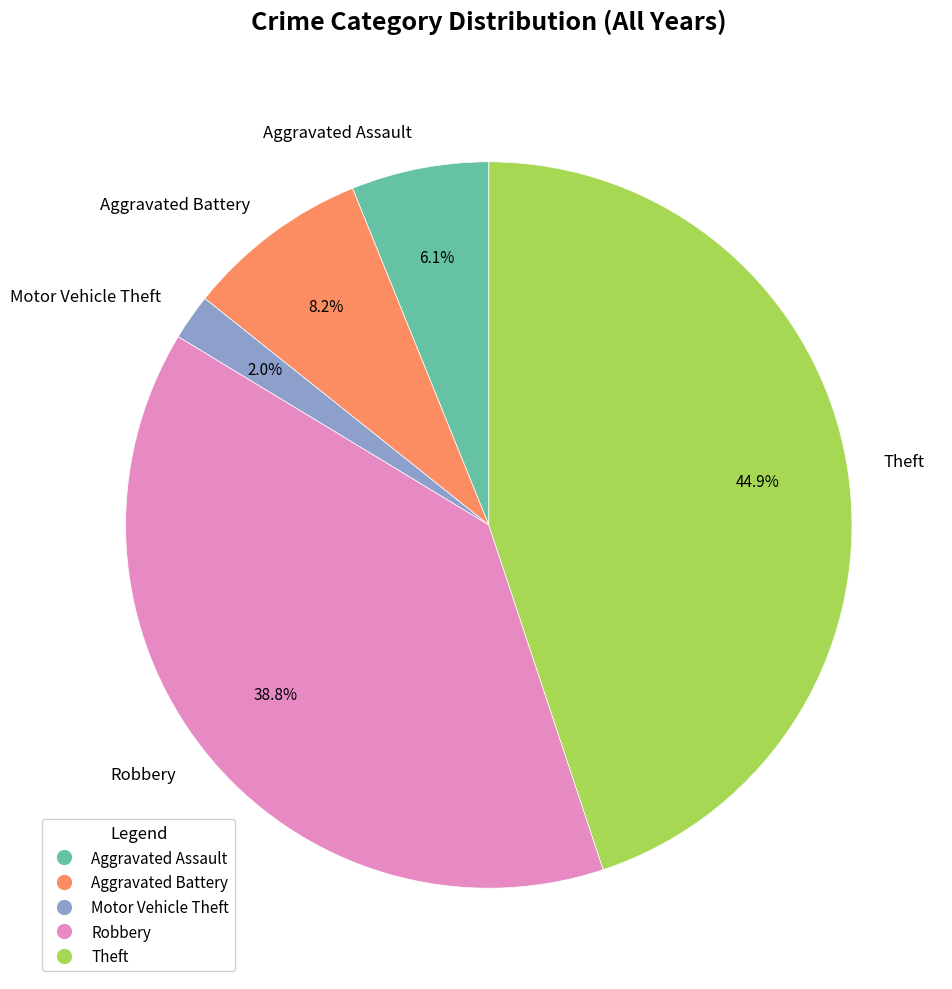

To the nearest percent, what is the difference between the largest and smallest slice percentages?

43%